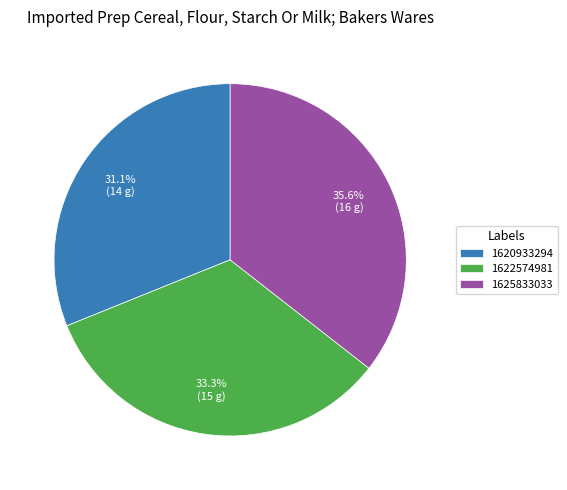

To the nearest percent, what is the difference between the largest and smallest slice percentages?

4%